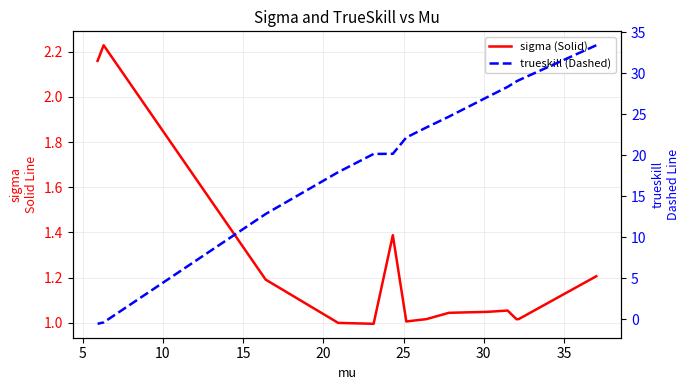

How many lines are shown in the chart?

2